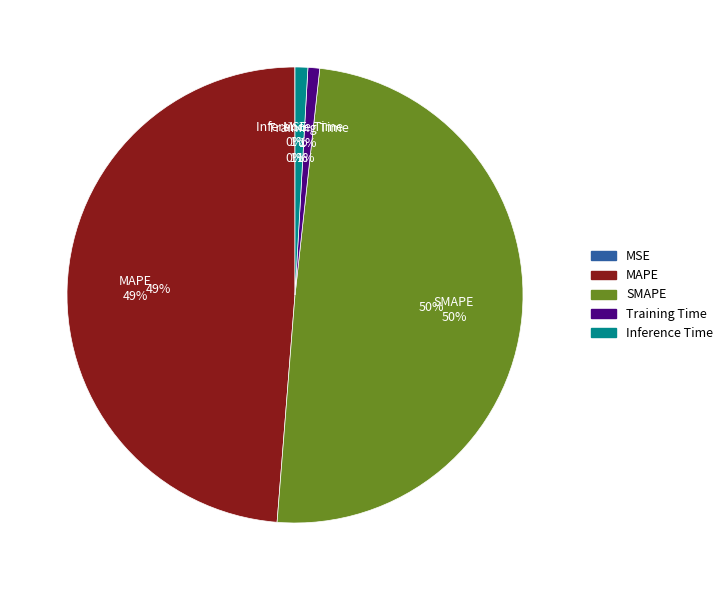

To the nearest percent, what percentage of the pie is SMAPE?

50%